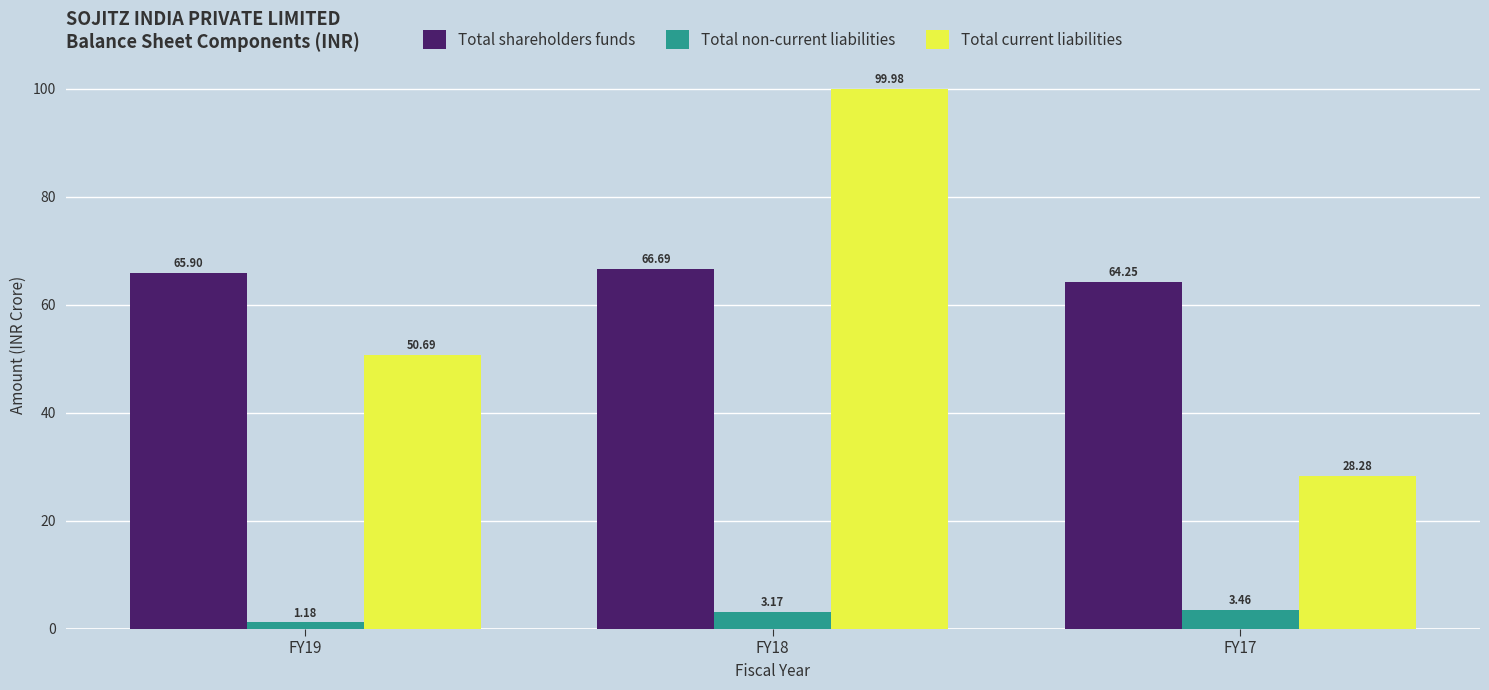

True or false: Total shareholders funds has a value of 91.7 at FY19.

False